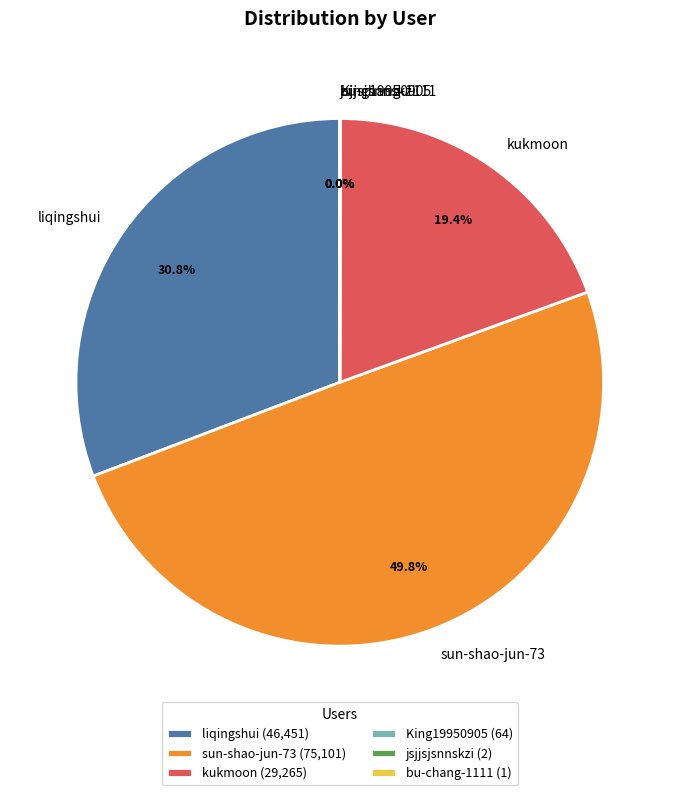

Is liqingshui the majority of the pie?

No